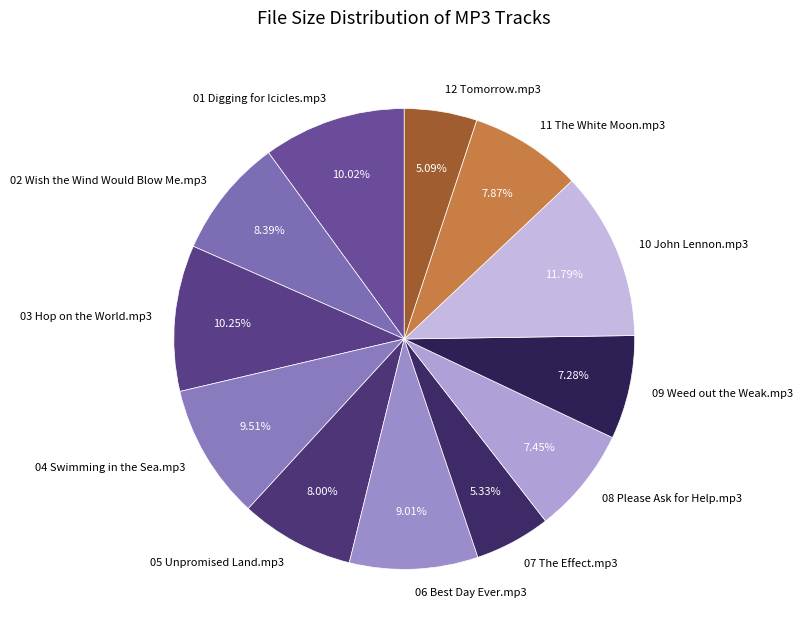

To the nearest percent, what is the average slice percentage?

8%